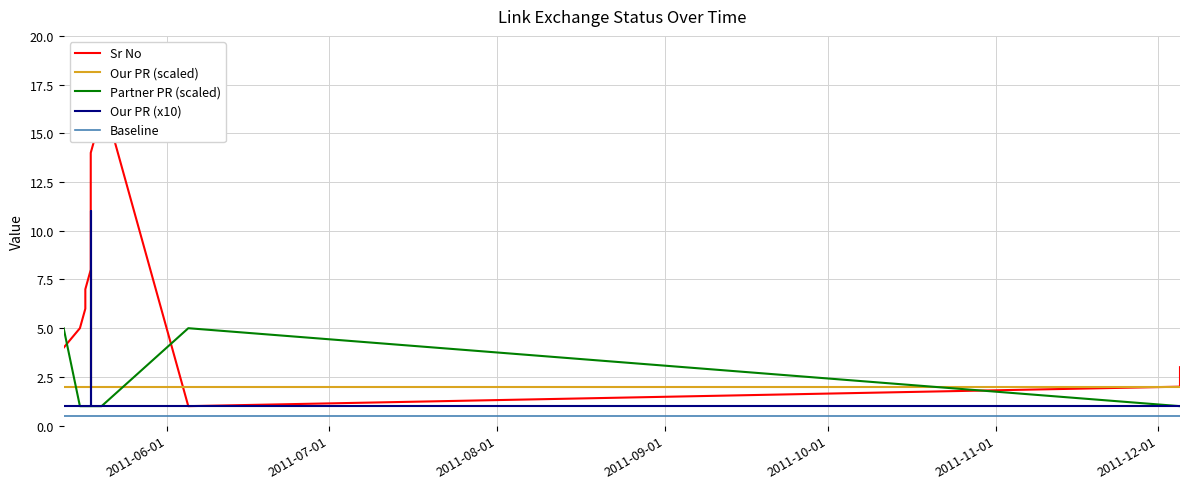

At how many categories does at least one series exceed 4?

15